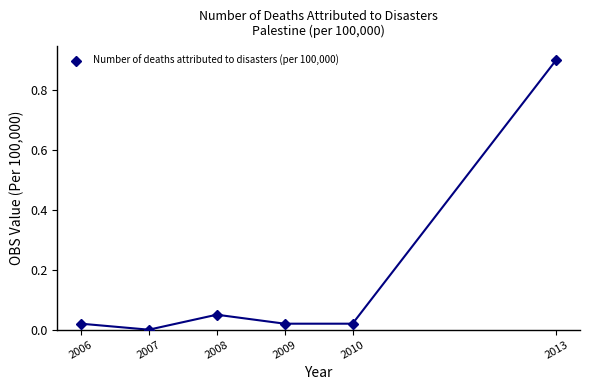

Reading left to right, transcribe all the data shown in this chart.

2006=0.0	2007=0.0	2008=0.1	2009=0.0	2010=0.0	2013=0.9